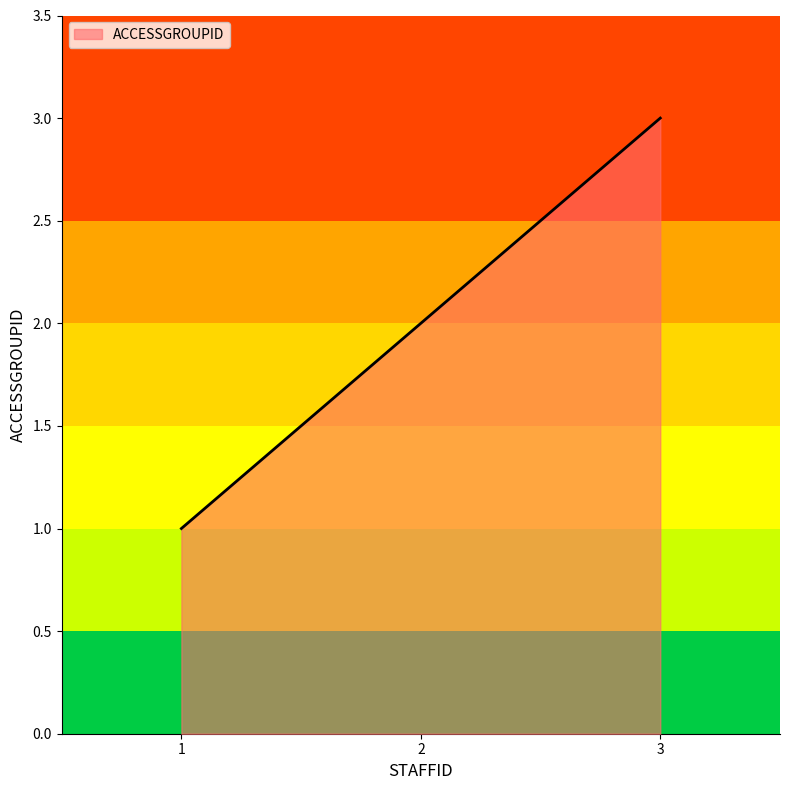

How many lines are shown in the chart?

1